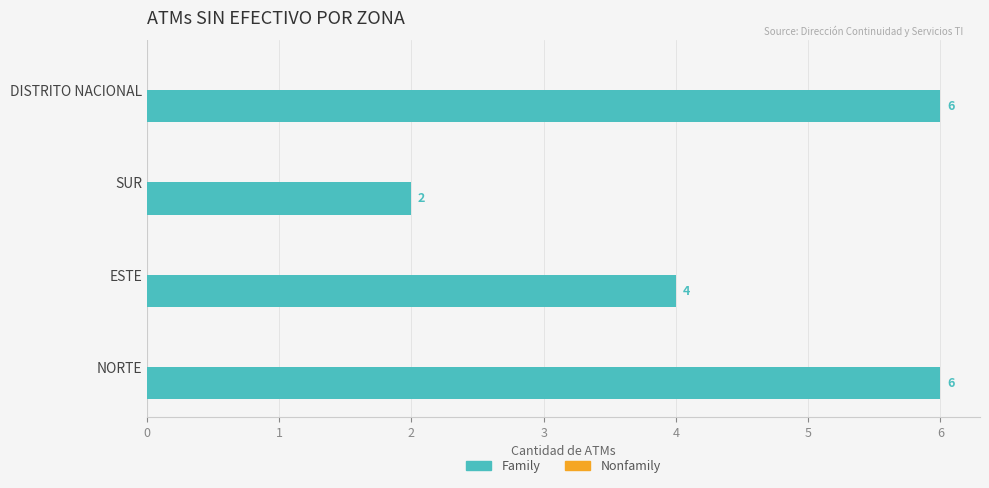

What is the approximate value at DISTRITO NACIONAL?

6